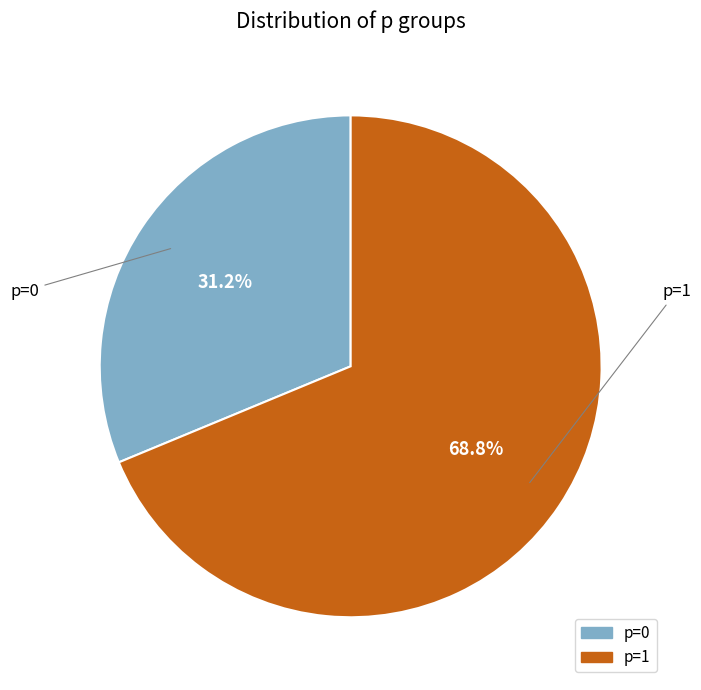

Is p=1 the majority of the pie?

Yes